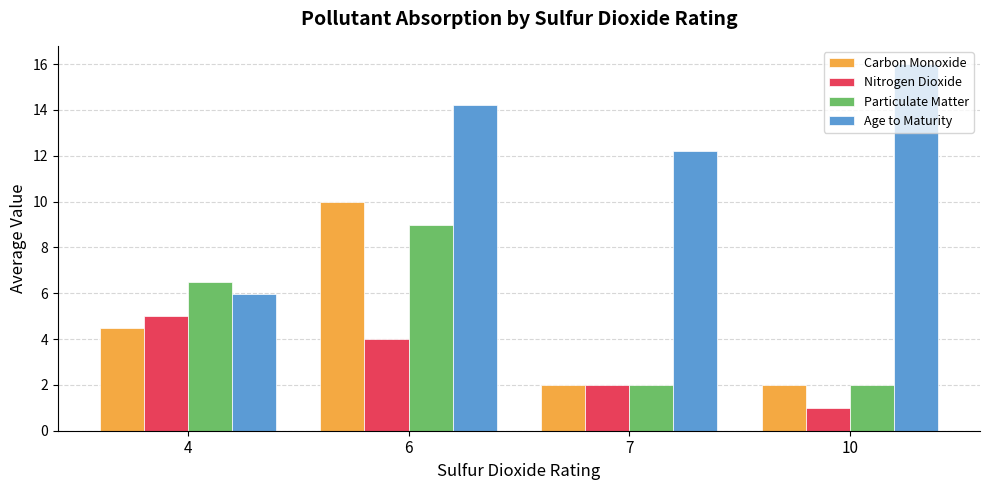

Which series changed the most between 4 and 10?

Age to Maturity